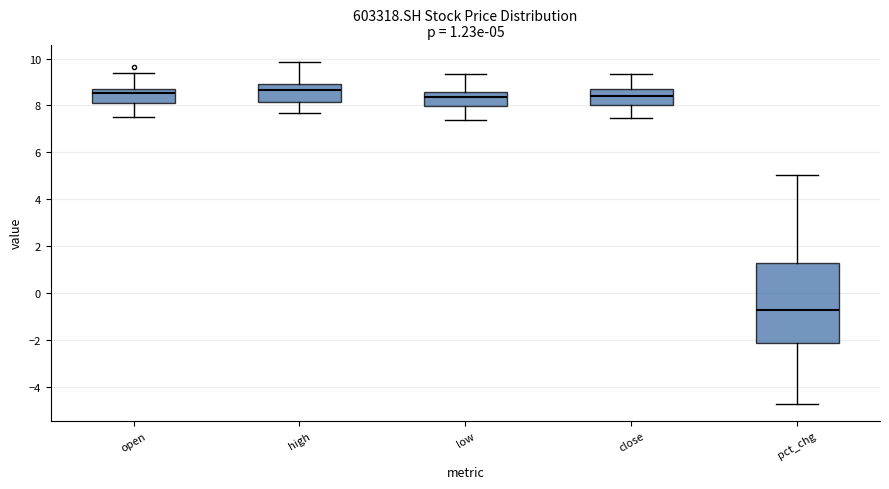

Comparing the boxes themselves (not the whiskers), which one is the tallest?

pct_chg